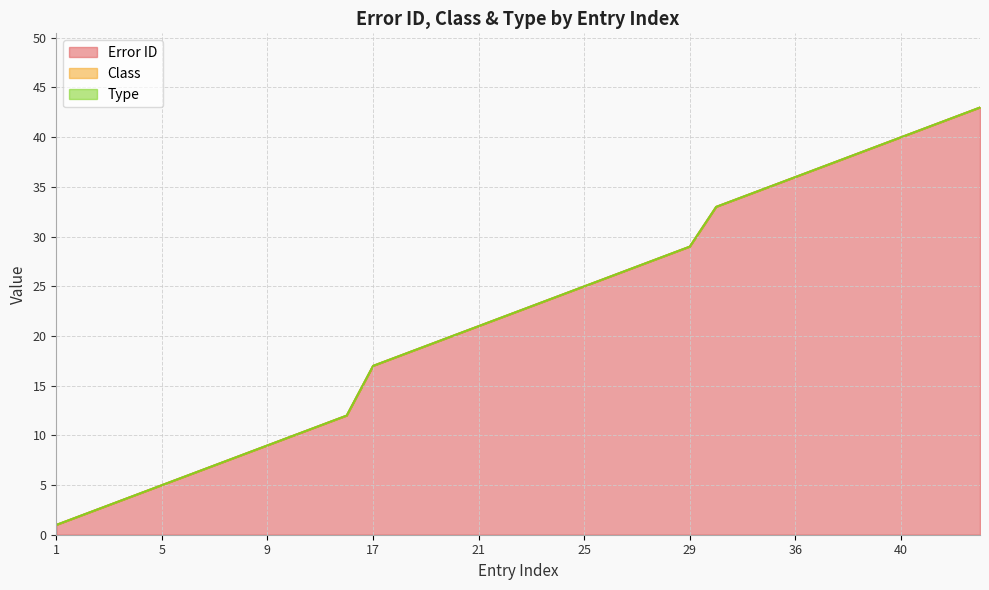

How many lines are shown in the chart?

3